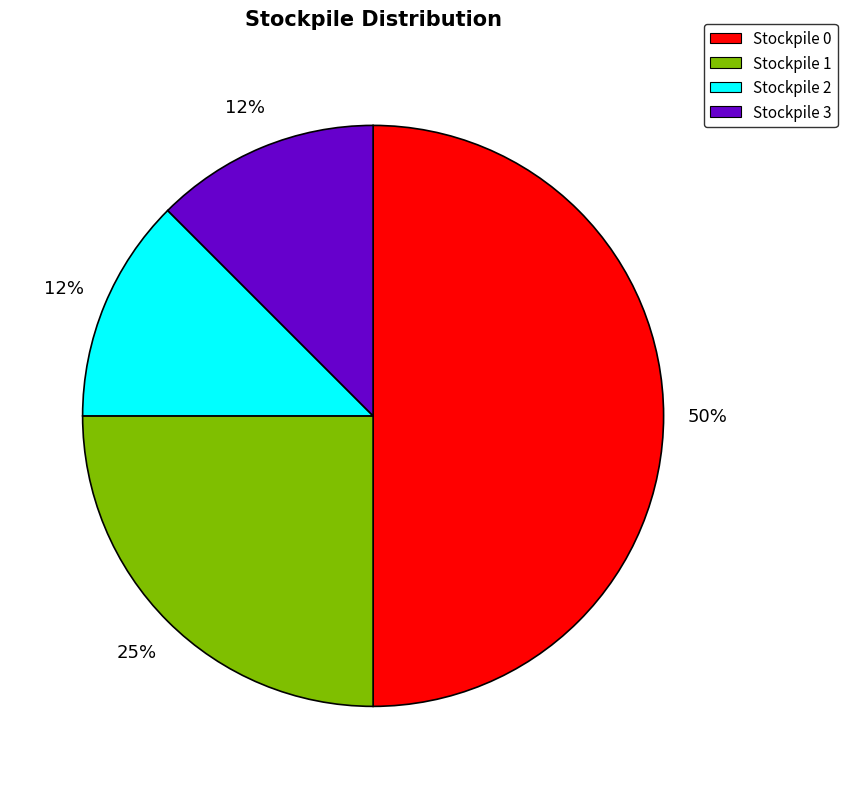

Which slice is the largest?

Stockpile 0